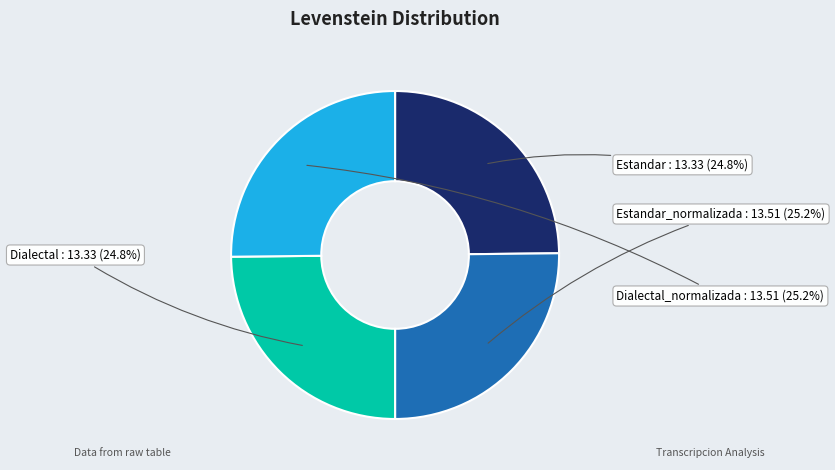

To the nearest percent, what is the combined percentage of Dialectal_normalizada and Estandar?

50%